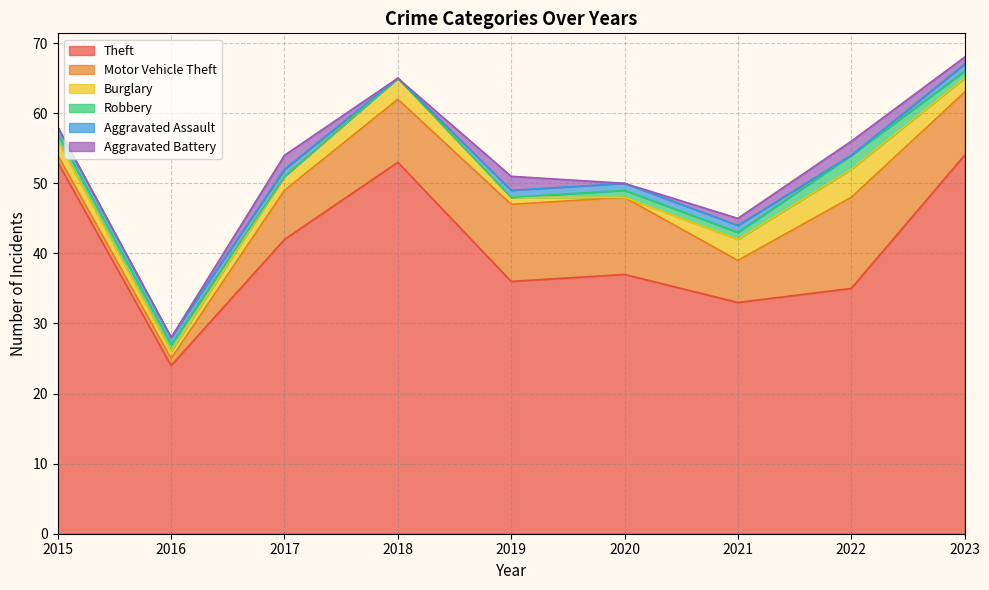

Rank the series at 2017 from highest to lowest value.

Theft, Motor Vehicle Theft, Burglary, Aggravated Battery, Aggravated Assault, Robbery